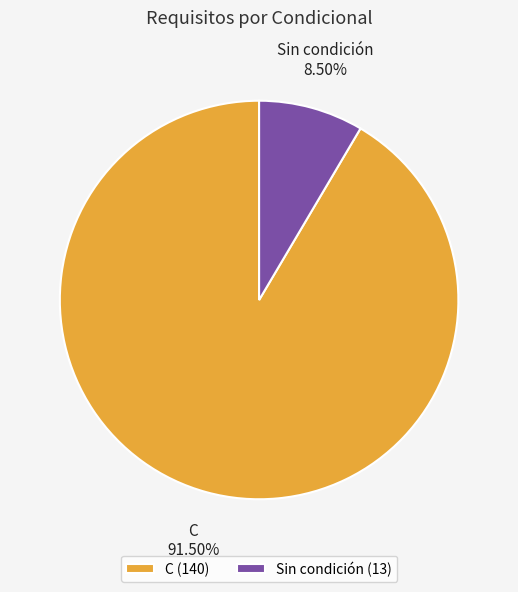

To the nearest percent, what is the difference between the Sin condición and C slice percentages?

83%